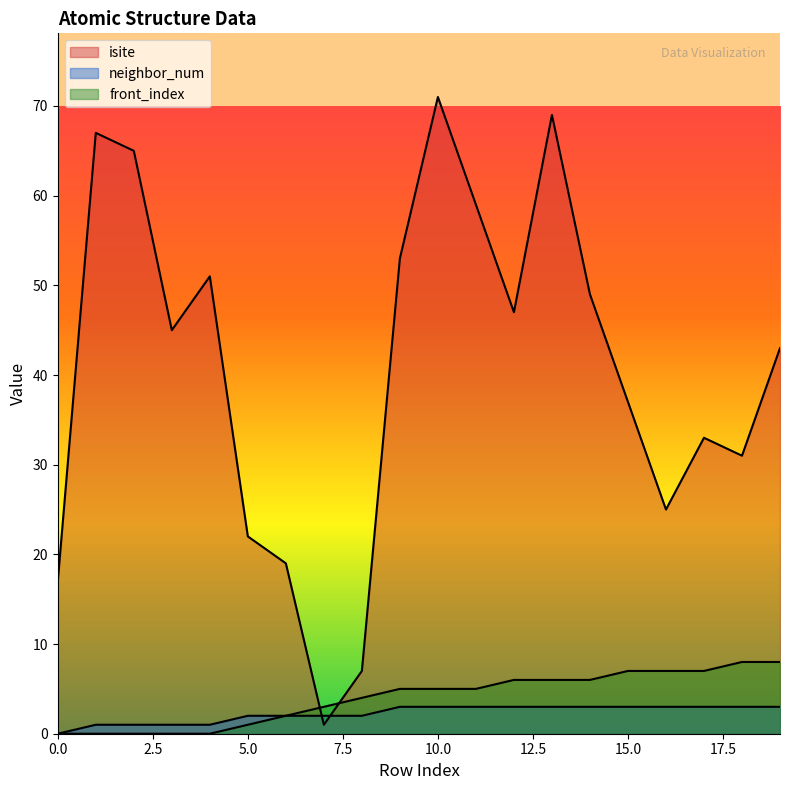

True or false: front_index and neighbor_num cross at least once.

False